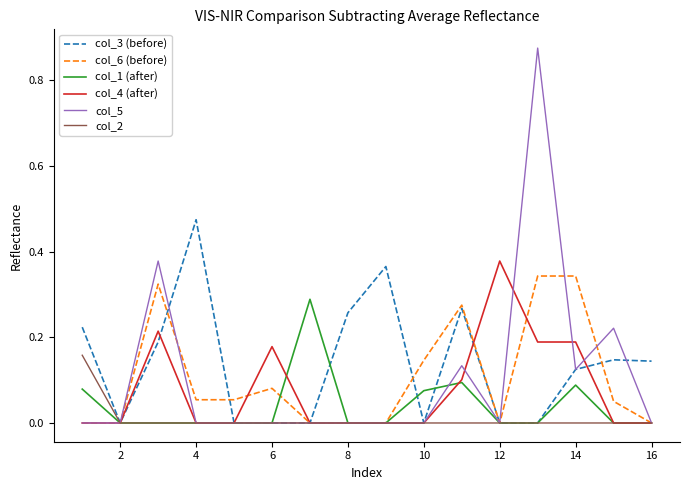

Which series has the widest spread of values?

col_5